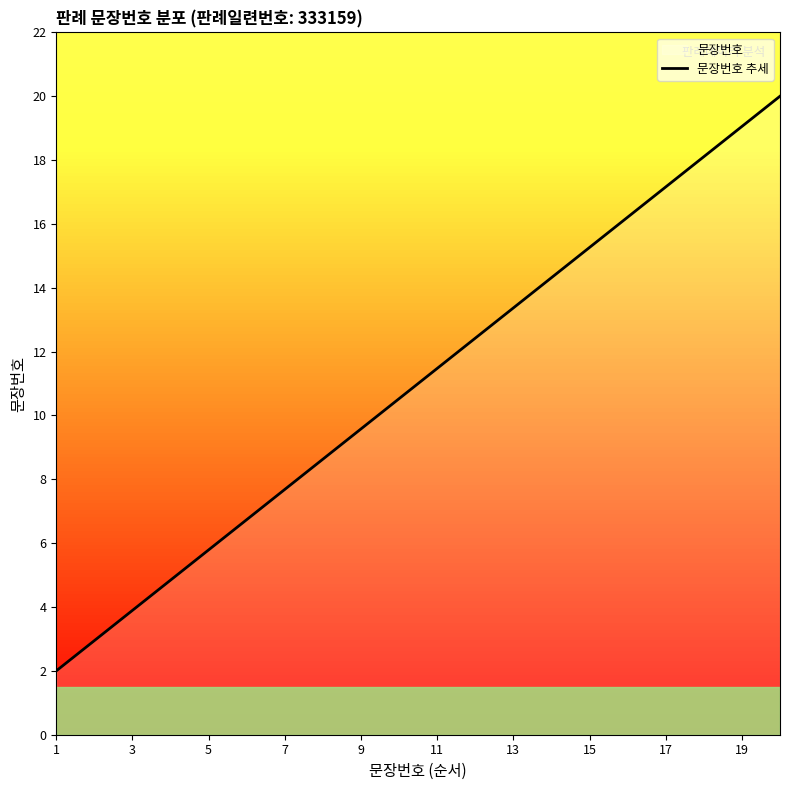

How many values exceed 11?

10